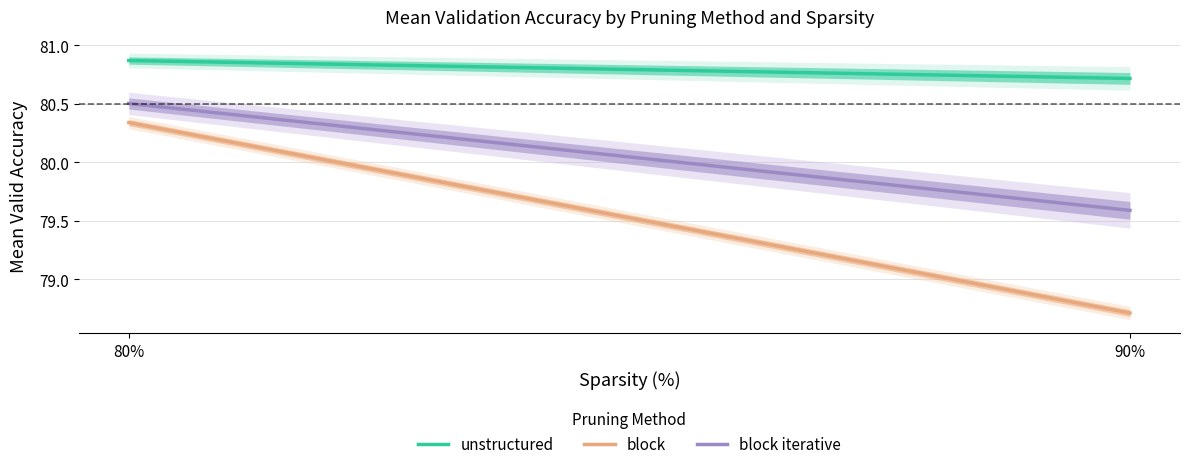

Which series has the widest spread of values?

block